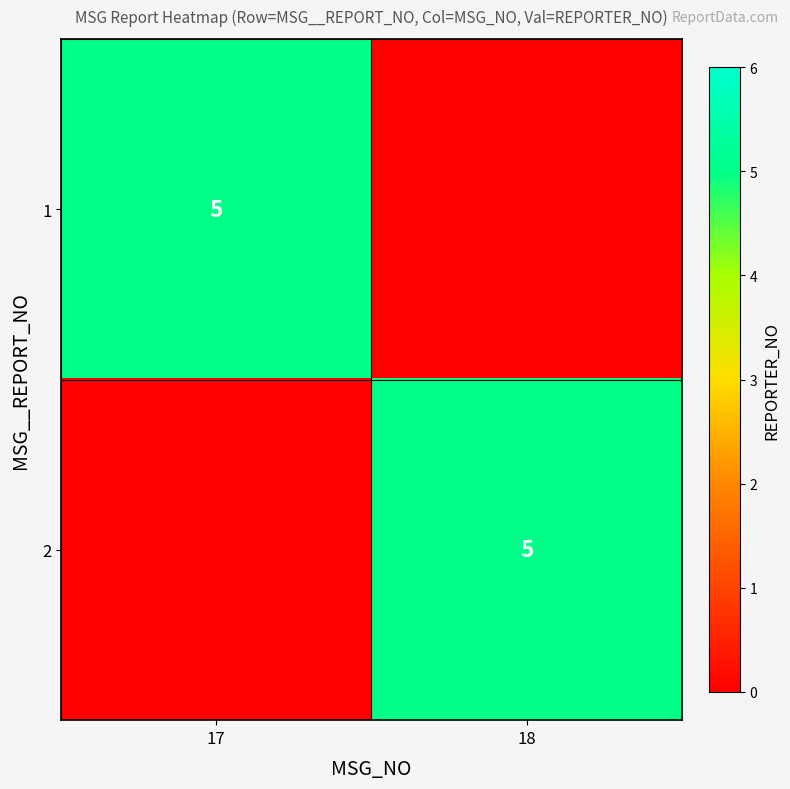

Between 17 and 18, which is larger?

17